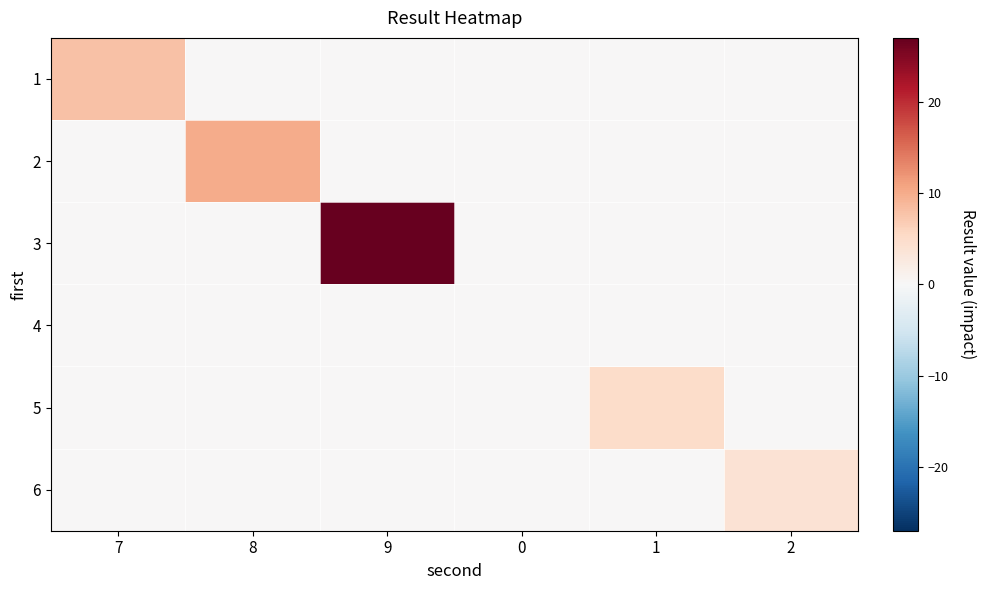

How many categories are shown in the chart?

6